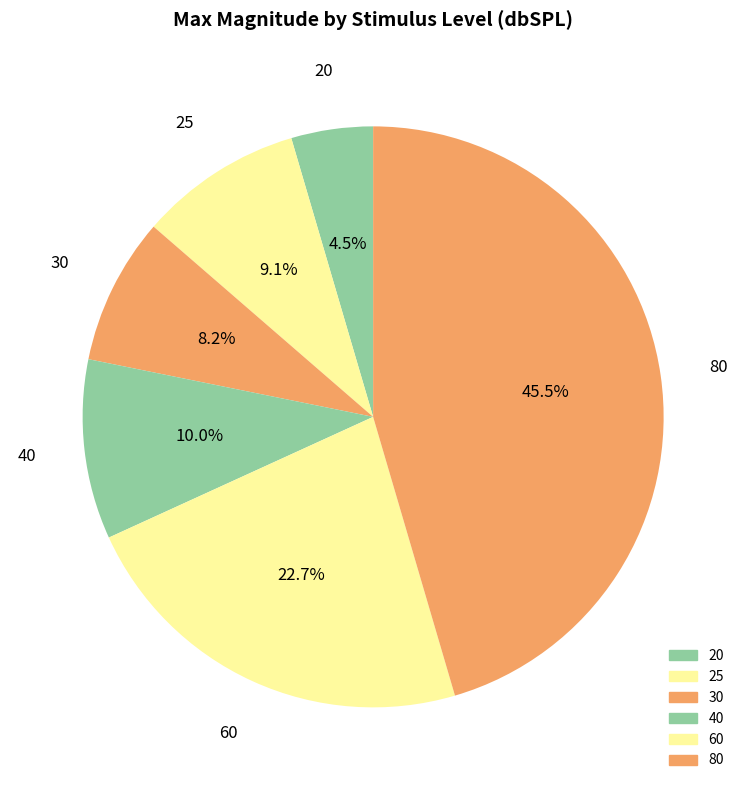

Rank the categories by value from highest to lowest.

80, 60, 40, 25, 30, 20